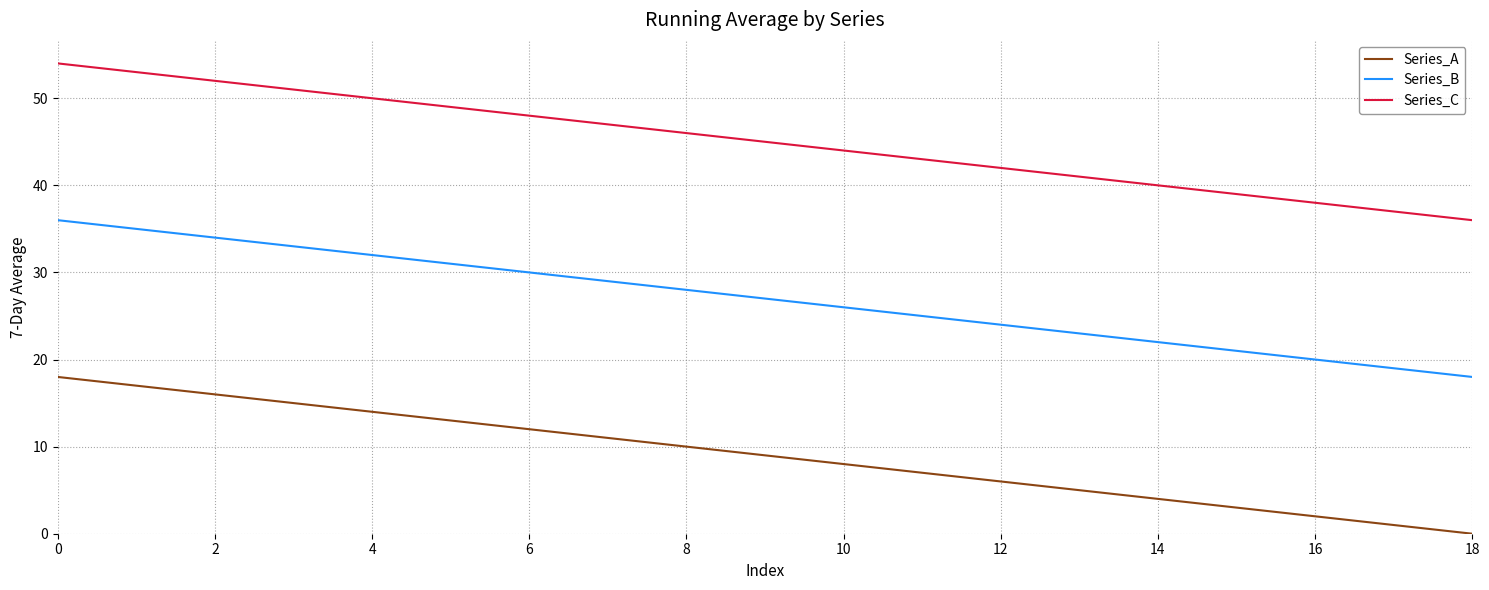

True or false: Series_A and Series_B intersect in this chart.

False